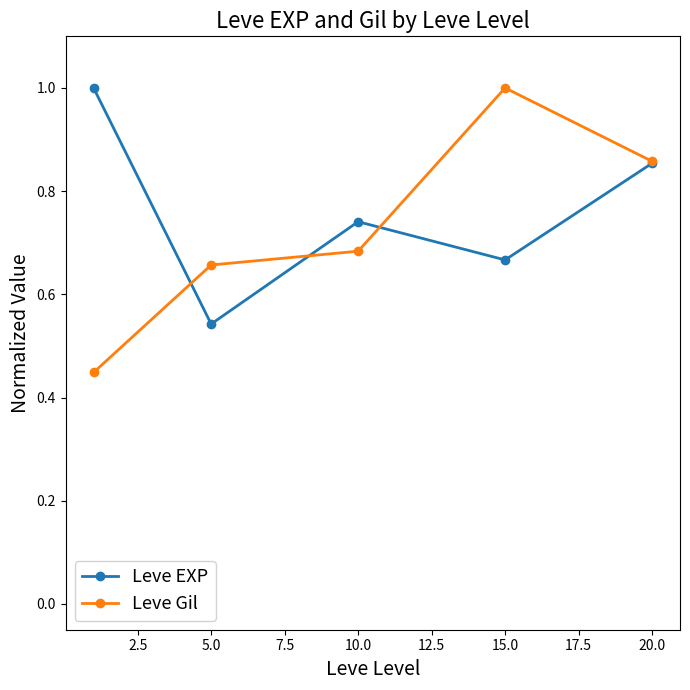

True or false: Leve Gil and Leve EXP cross at least once.

True